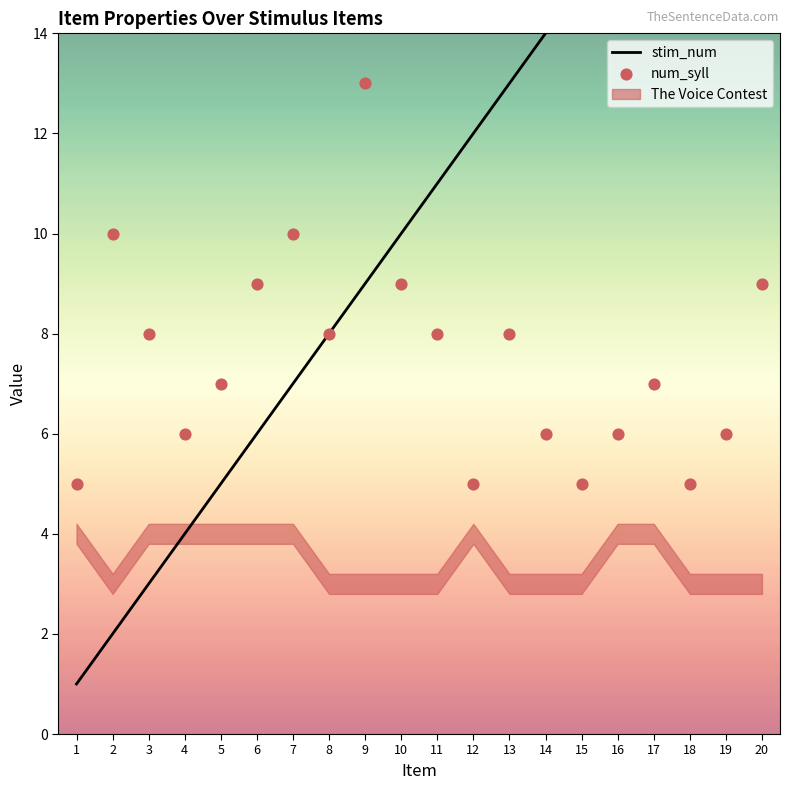

Which series has the largest Y range (max minus min)?

stim_num